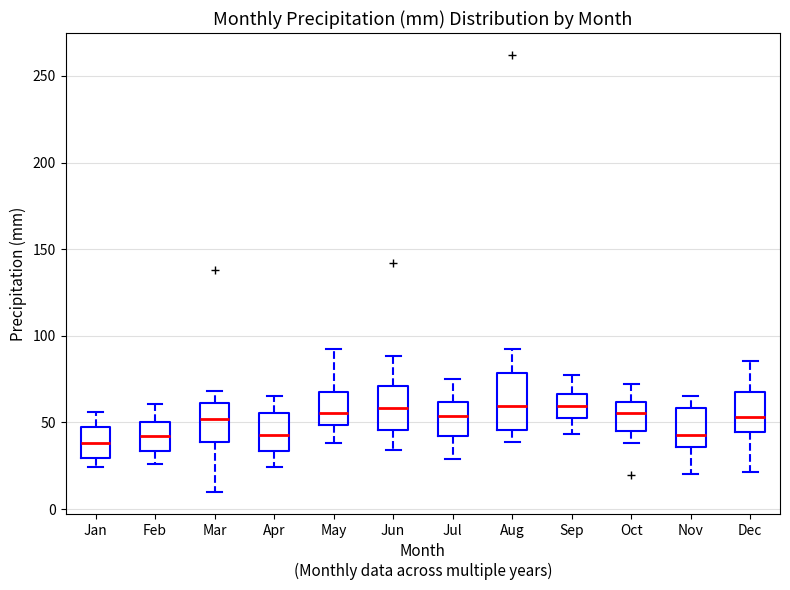

Where does the upper whisker of the box for Apr end on the y-axis? The values are not printed on the chart, so give them approximately, as read against the axis.

65